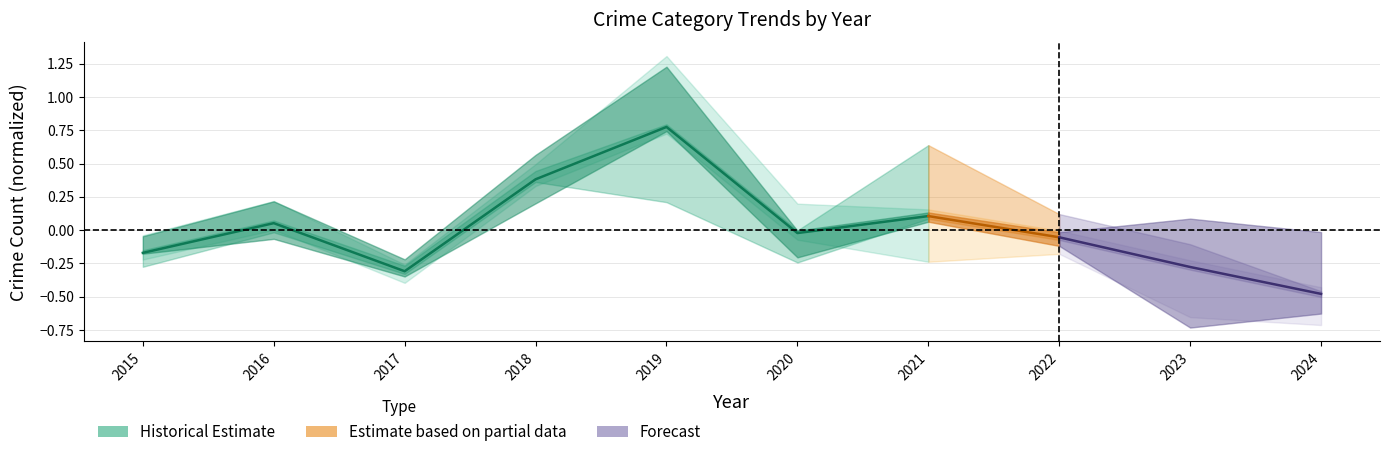

Is this an area chart (filled region under the line)?

No